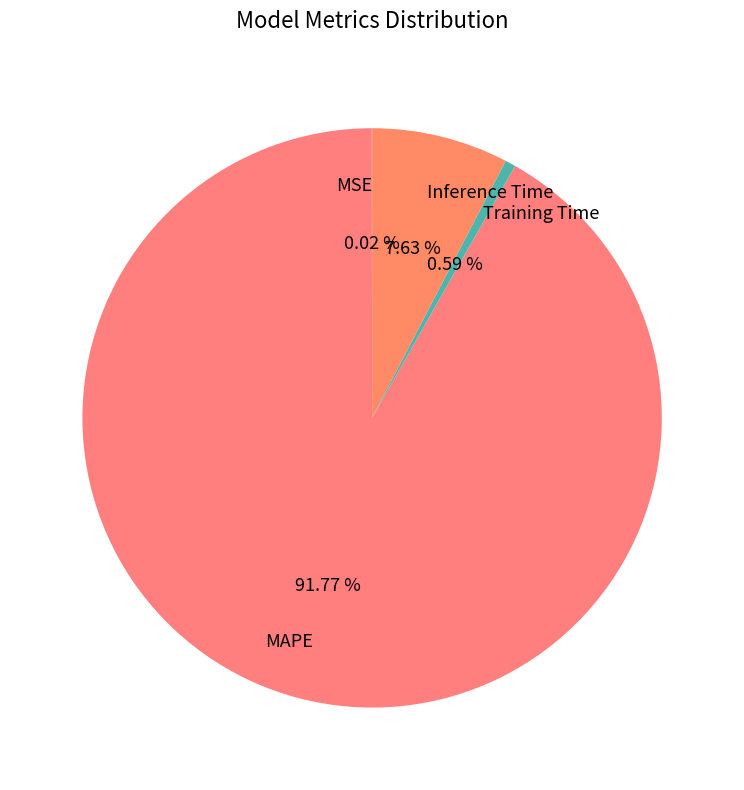

Does any single category account for the majority?

Yes